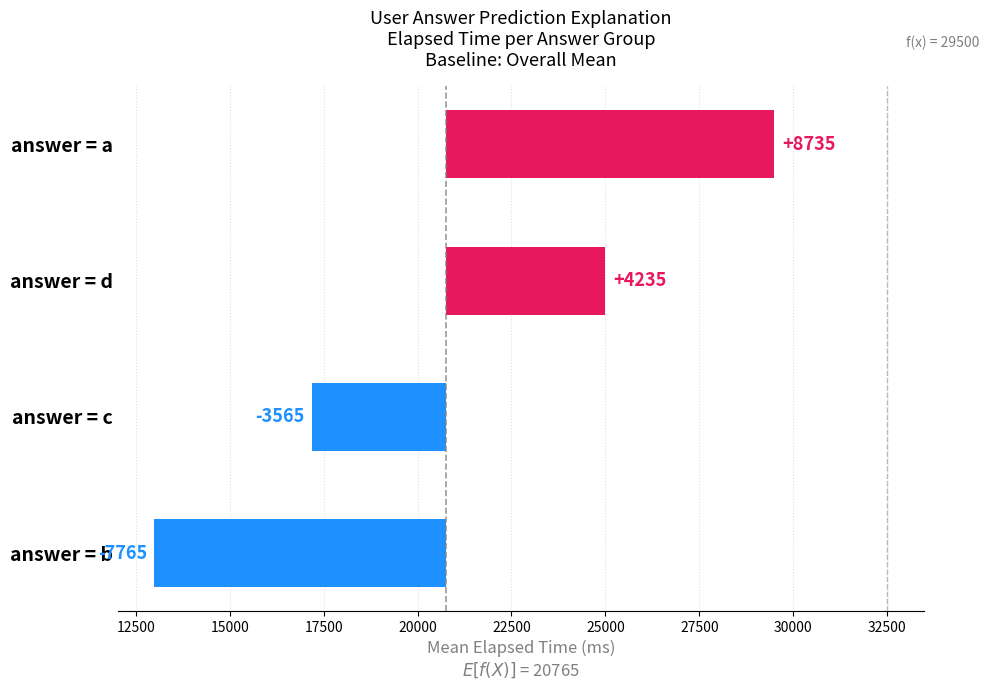

How many values are above zero?

2